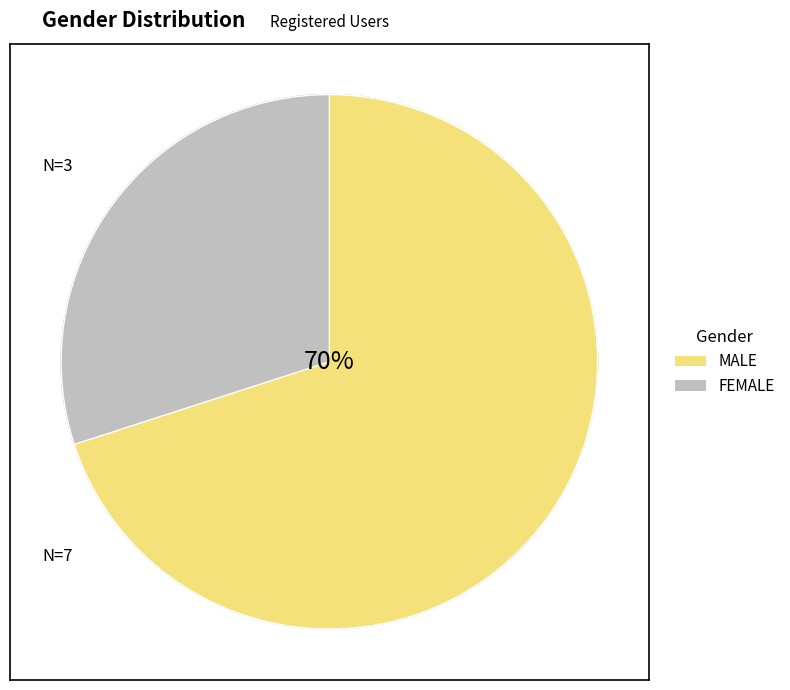

Is there a majority slice in this chart?

Yes